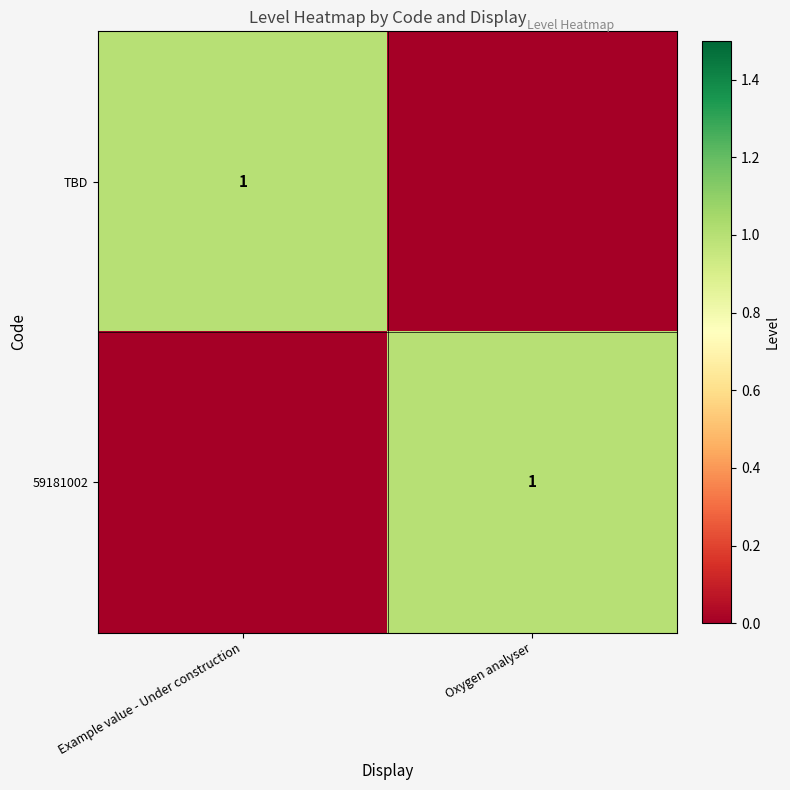

How many categories are shown in the chart?

2